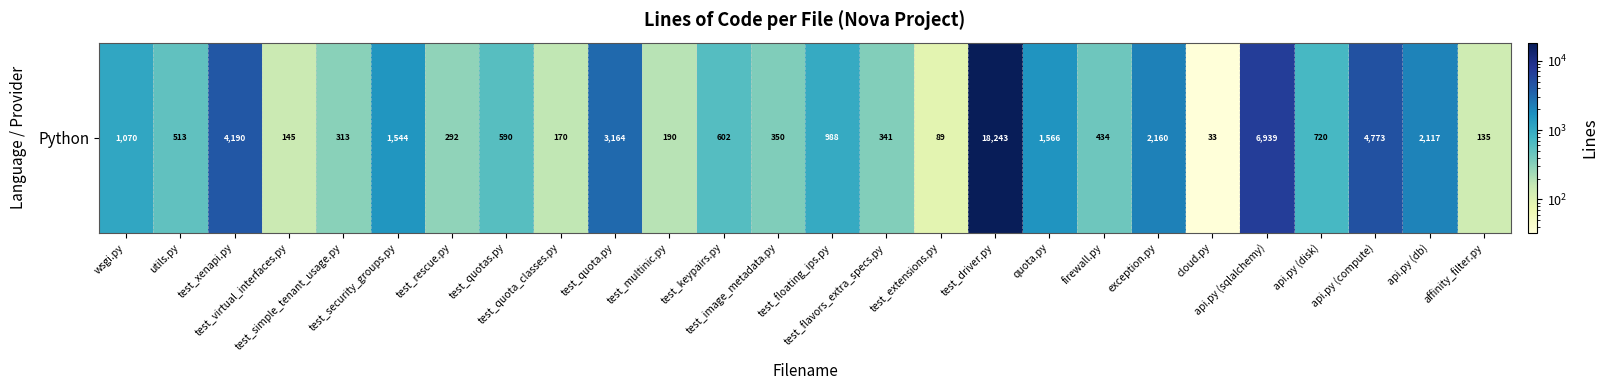

Rank the categories by value from lowest to highest.

cloud.py, test_extensions.py, affinity_filter.py, test_virtual_interfaces.py, test_quota_classes.py, test_multinic.py, test_rescue.py, test_simple_tenant_usage.py, test_flavors_extra_specs.py, test_image_metadata.py, firewall.py, utils.py, test_quotas.py, test_keypairs.py, api.py (disk), test_floating_ips.py, wsgi.py, test_security_groups.py, quota.py, api.py (db), exception.py, test_quota.py, test_xenapi.py, api.py (compute), api.py (sqlalchemy), test_driver.py